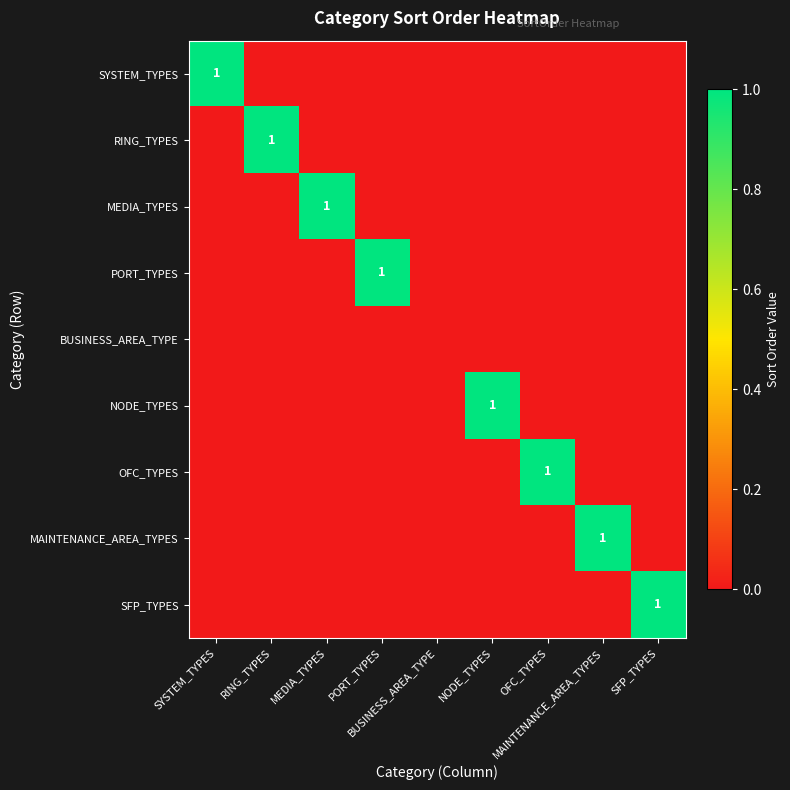

Rank the series by their maximum value, from lowest to highest.

BUSINESS_AREA_TYPE, SYSTEM_TYPES, RING_TYPES, MEDIA_TYPES, PORT_TYPES, NODE_TYPES, OFC_TYPES, MAINTENANCE_AREA_TYPES, SFP_TYPES